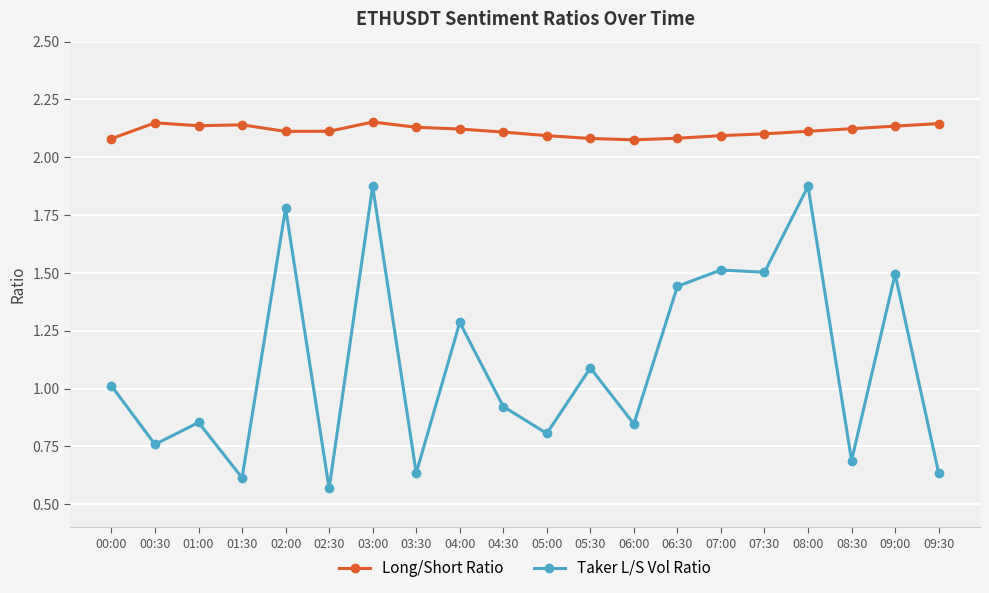

What position from the left is 04:00?

9